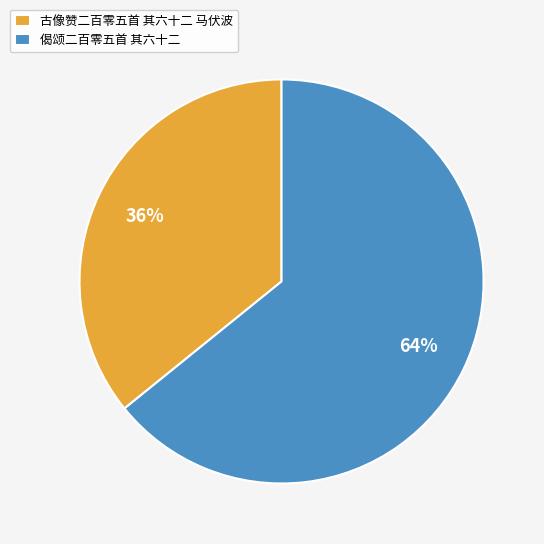

Rank the categories by value from lowest to highest.

古像赞二百零五首 其六十二 马伏波, 偈颂二百零五首 其六十二